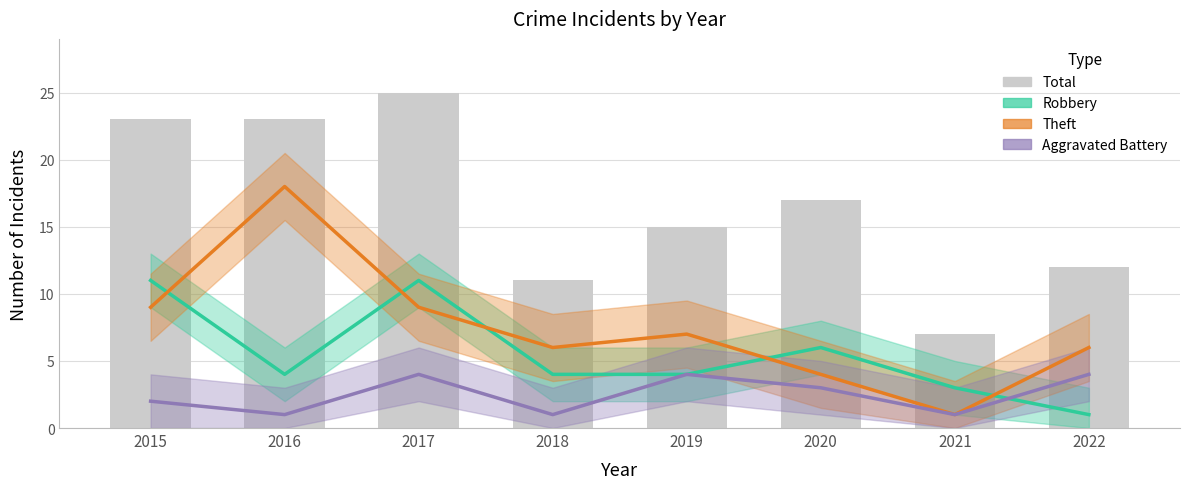

Reading left to right, extract all data points from this chart.

23	23	25	11	15	17	7	12